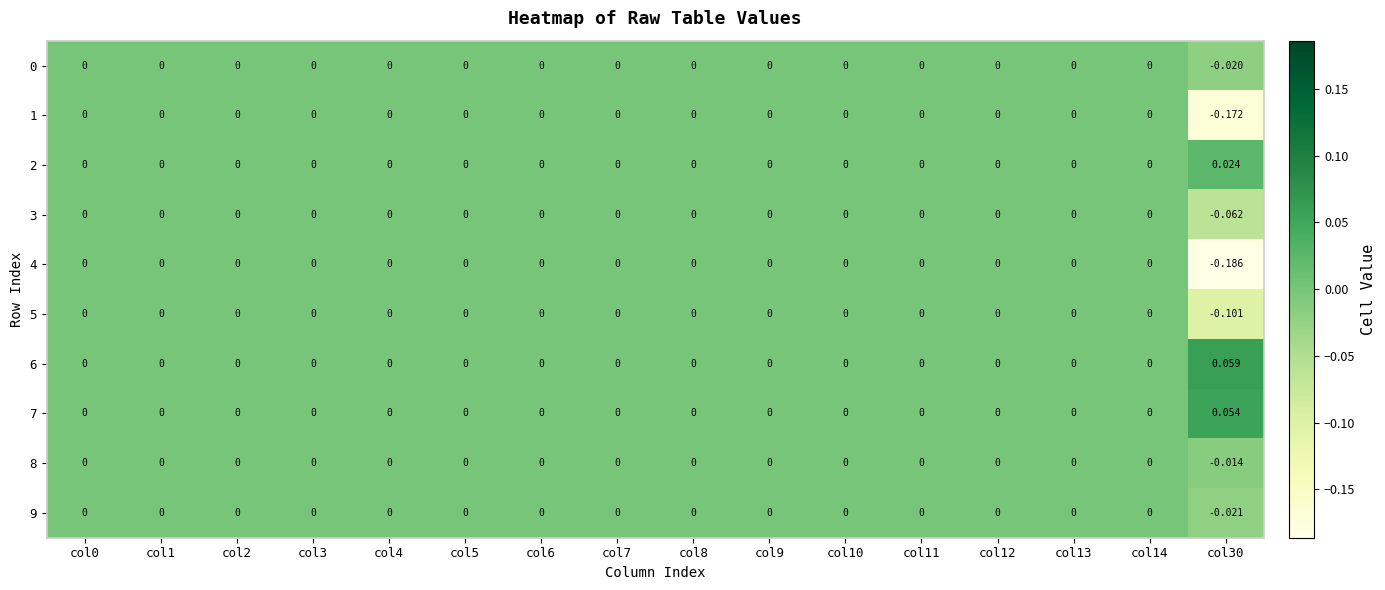

Which label corresponds to the smallest value in the chart?

col30